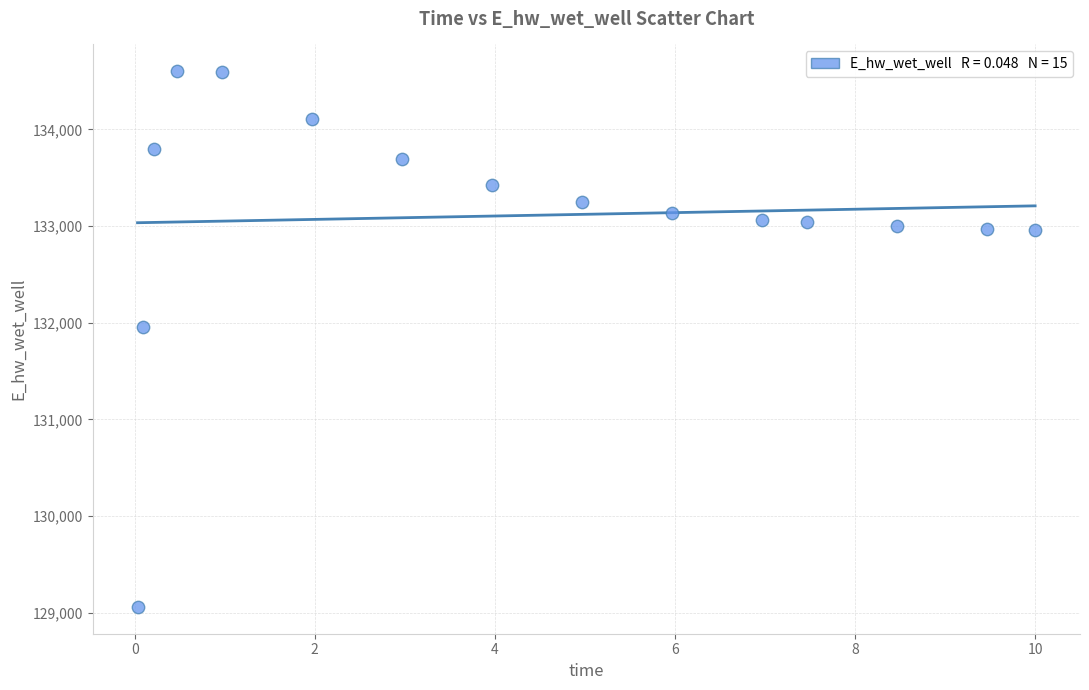

What Y value in the scatter plot is closest to 131831?

131951.4